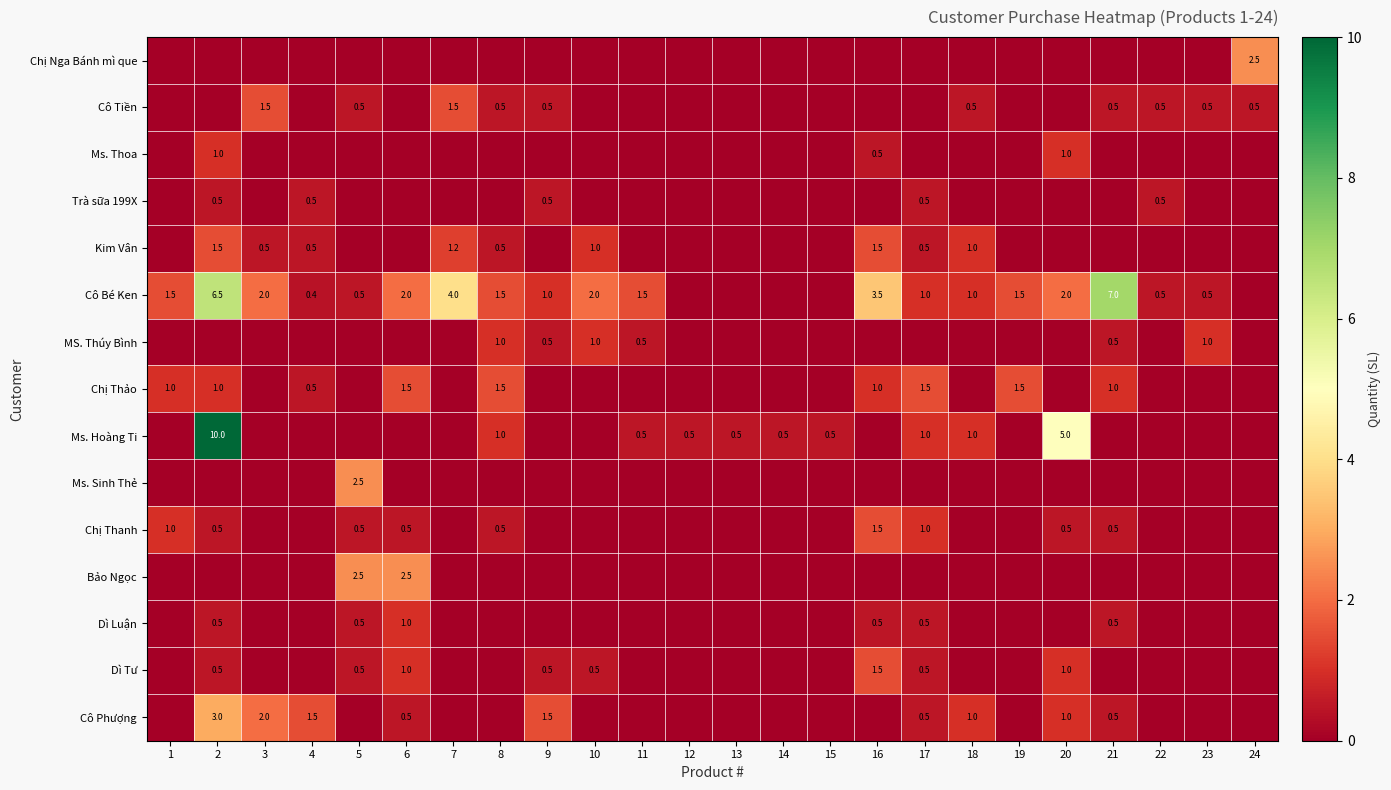

Count the number of data series in this chart.

15